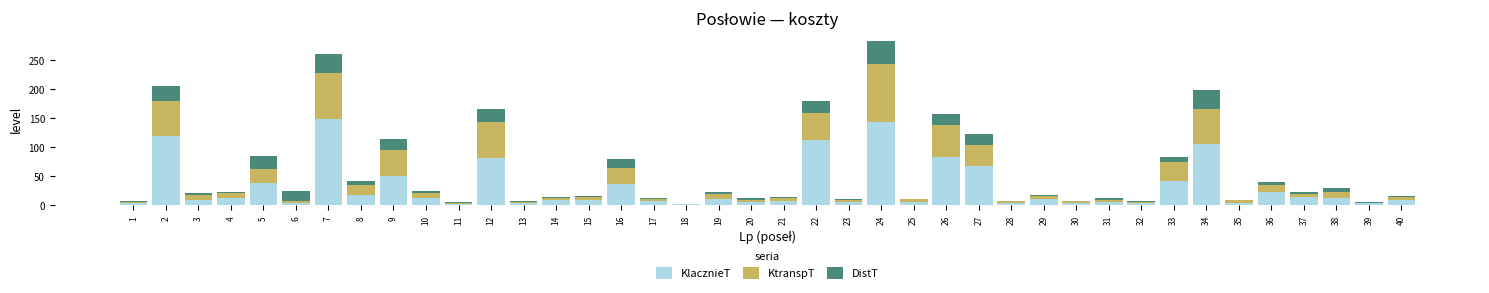

At which category is the sum across all series the highest?

24